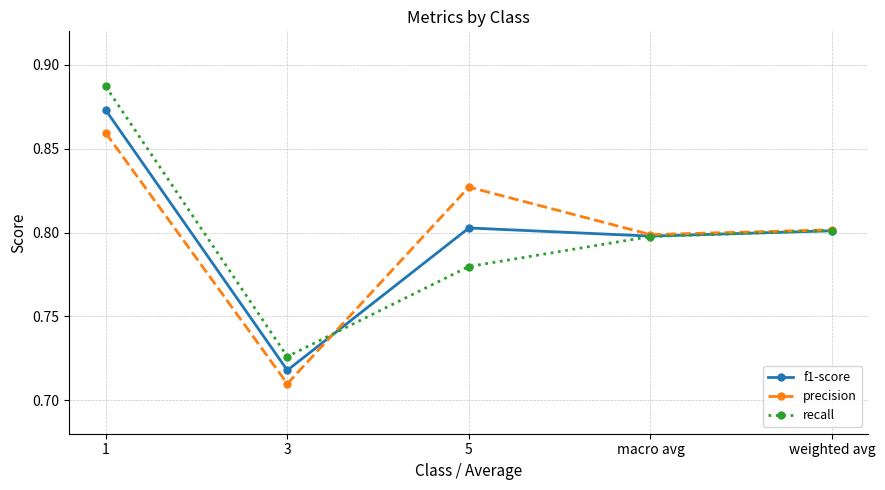

At how many categories does at least one series exceed 0?

5